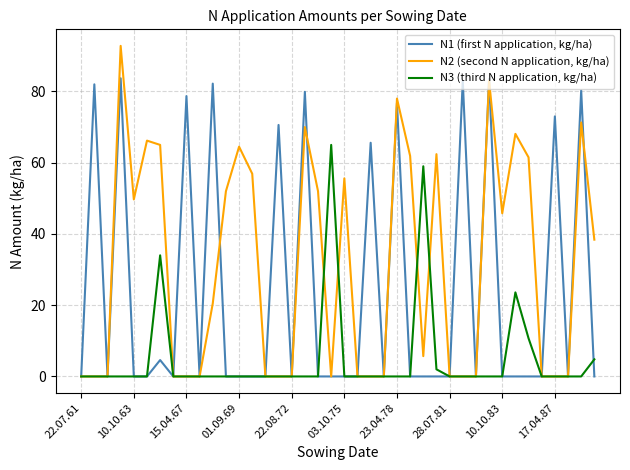

What are all the series names shown in the legend?

N1 (first N application, kg/ha), N2 (second N application, kg/ha), N3 (third N application, kg/ha)